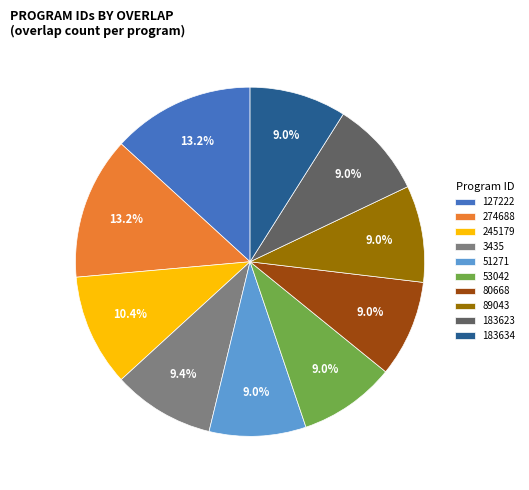

Between 3435 and 274688, which is larger?

274688